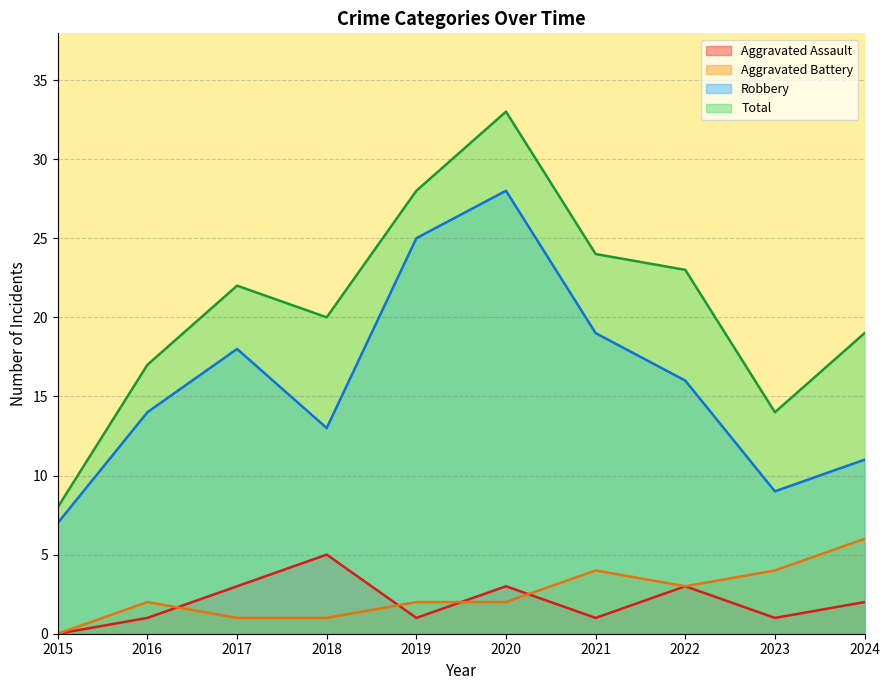

At which category does Total reach its first local valley?

2018